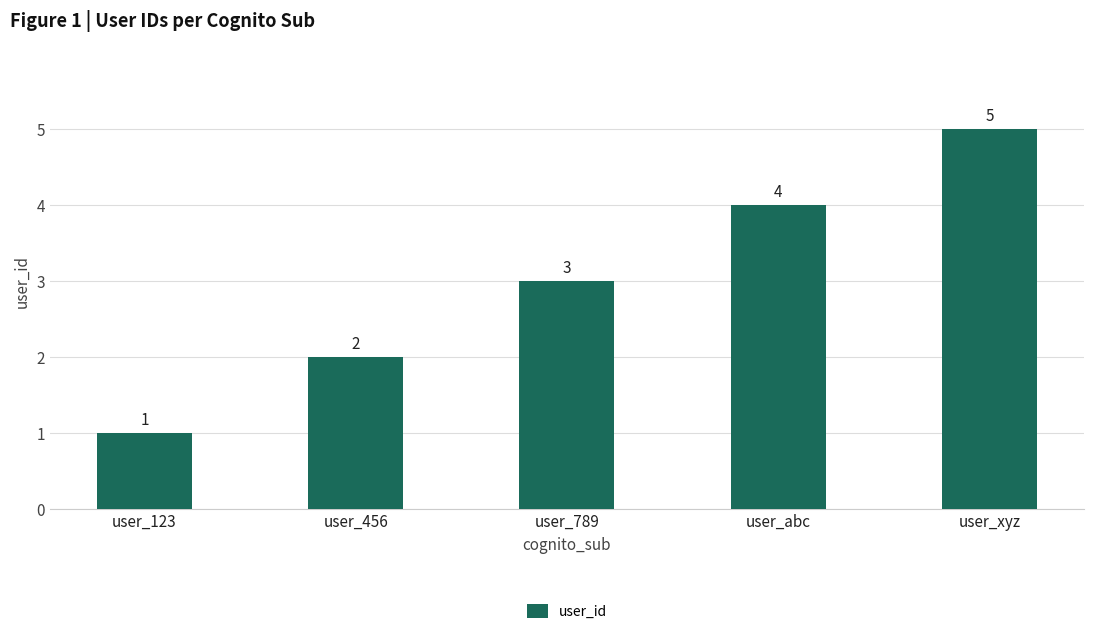

What value does the data have at user_xyz?

5